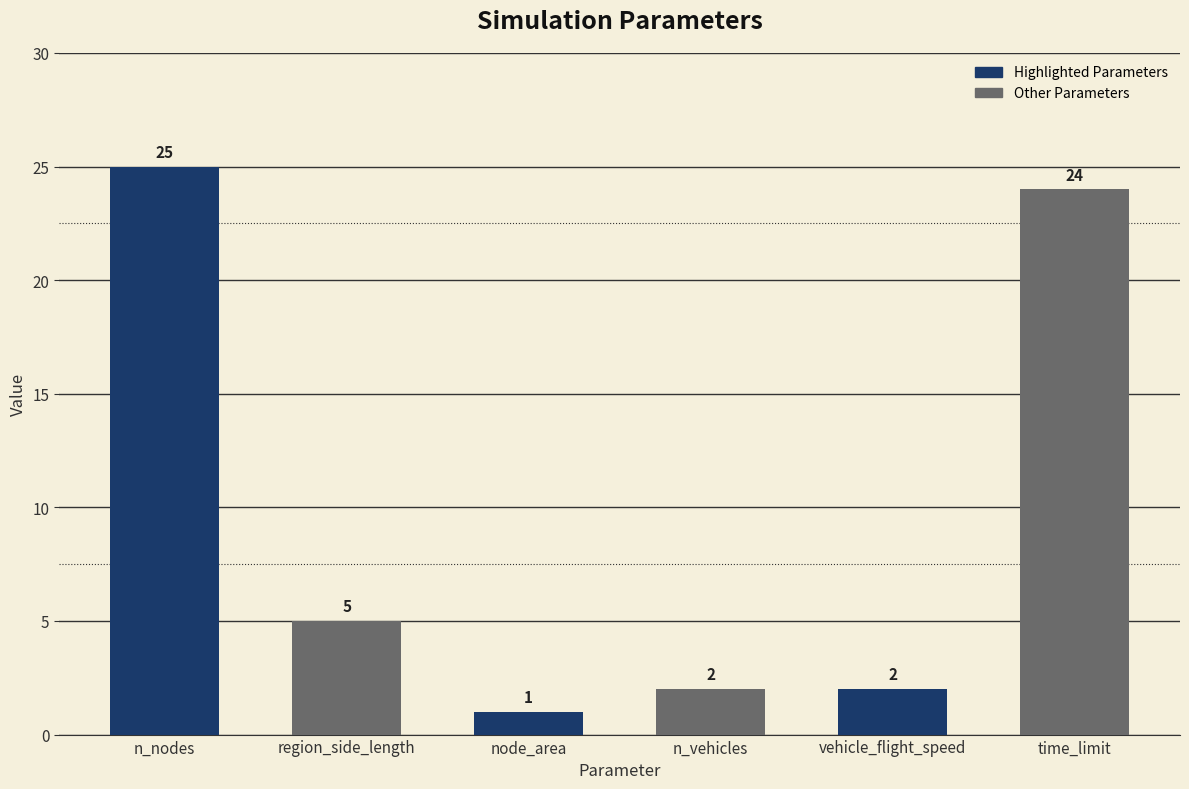

What is the maximum value shown in the chart?

25